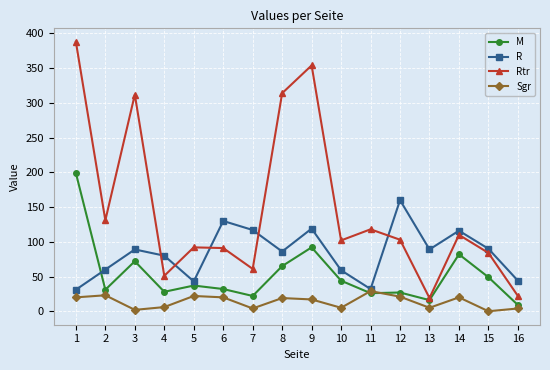

How many intersections are there between M and Sgr?

2